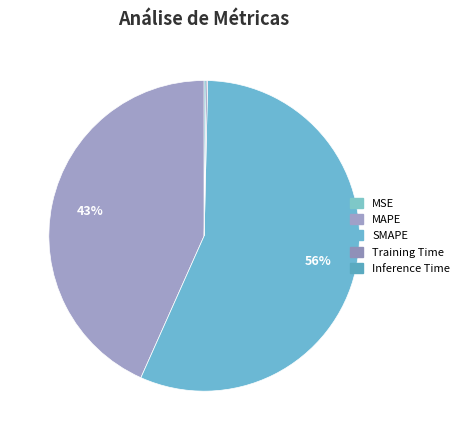

Is there any slice that represents more than half of the pie?

Yes